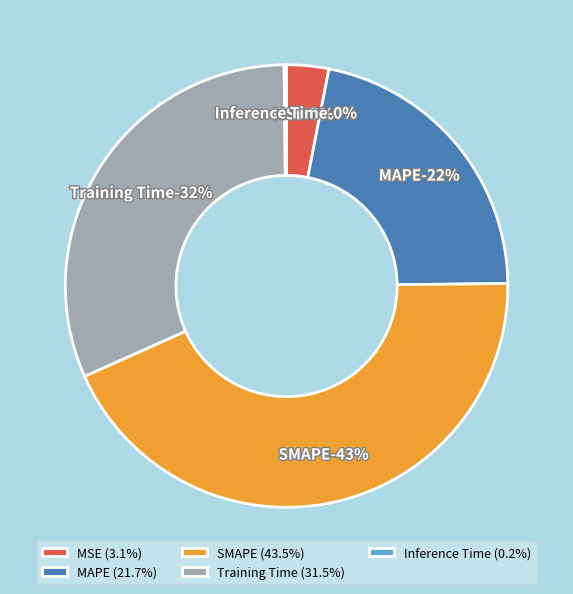

The SMAPE slice represents 49% of the pie. True or false?

False